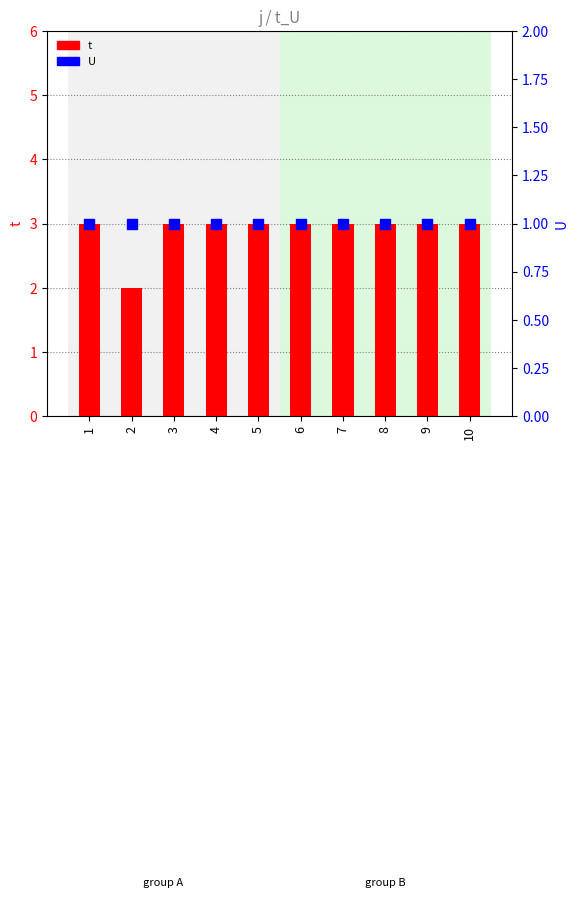

Which series contains the lowest Y value?

U